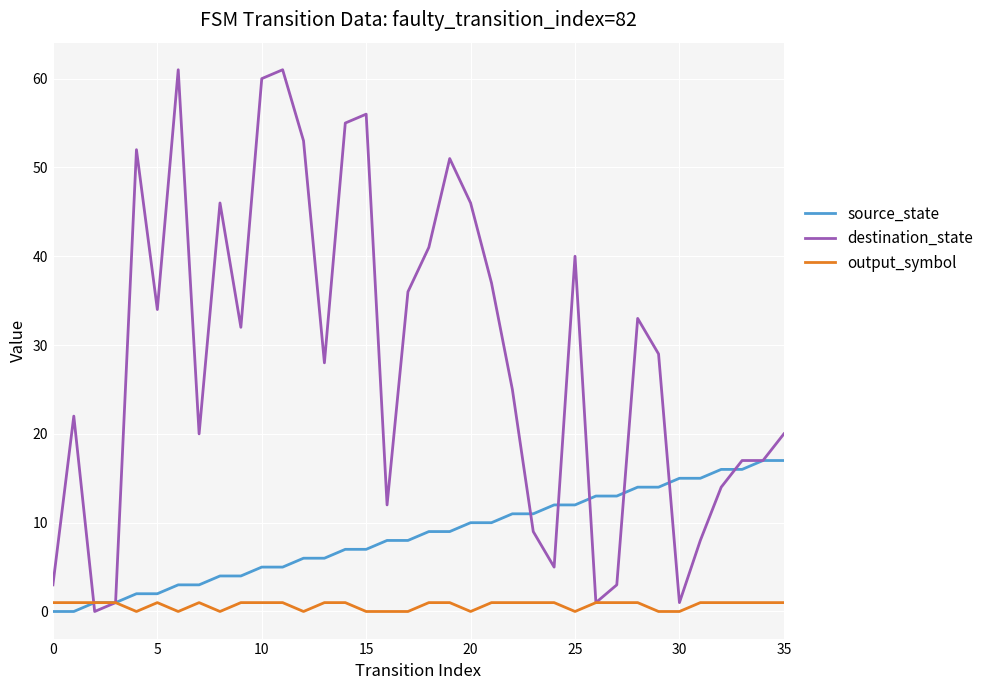

List the series in order of their overall mean, highest first.

destination_state, source_state, output_symbol